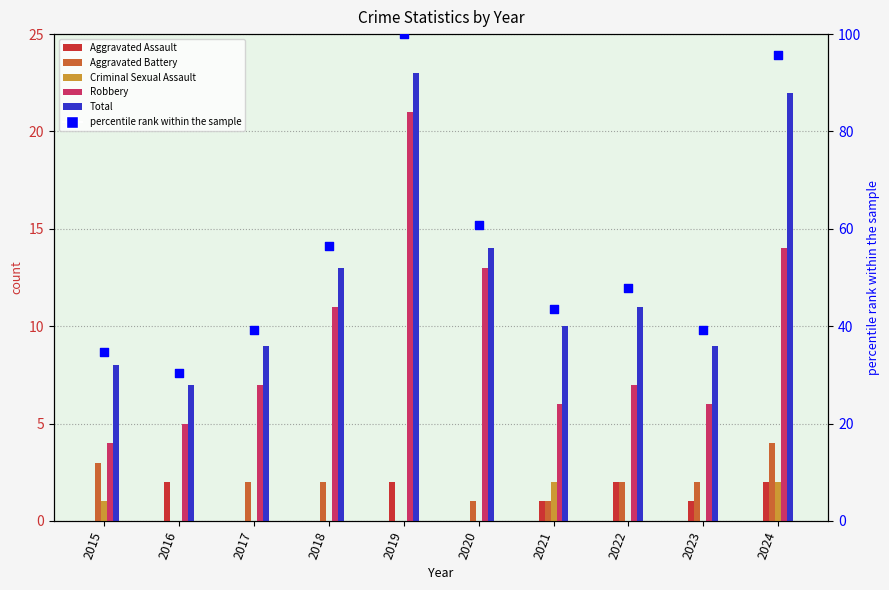

What are all the series names shown in the legend?

Aggravated Assault, Aggravated Battery, Criminal Sexual Assault, Robbery, Total, percentile rank within the sample